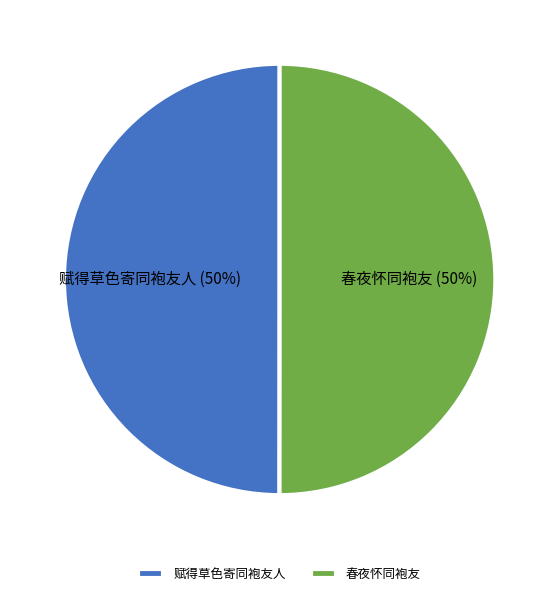

Approximately how many times larger is the value at 赋得草色寄同袍友人 compared to 春夜怀同袍友?

1.0